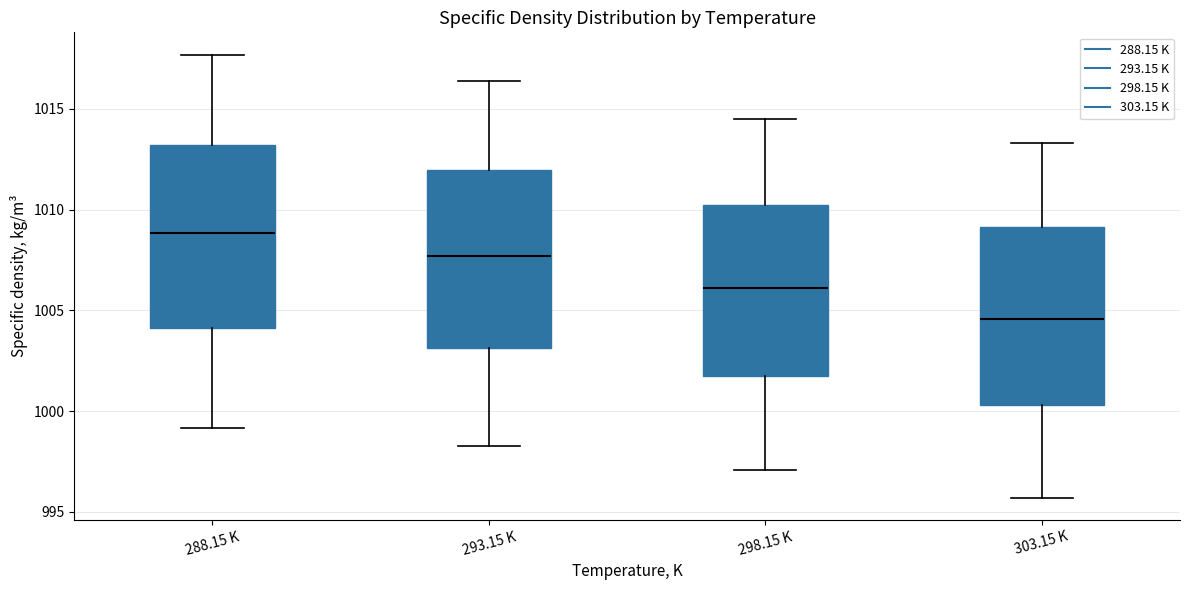

Reading left to right, transcribe this box plot: for each box, give where its median line is, the range the box spans, and where its two whiskers end, as read against the y-axis. The values are not printed on the chart, so give them approximately, as read against the axis.

288.15 K: median 1009.0, box 1004.0 to 1013.0, whiskers 999.0 to 1017.5
293.15 K: median 1007.5, box 1003.0 to 1012.0, whiskers 998.0 to 1016.5
298.15 K: median 1006.0, box 1001.5 to 1010.0, whiskers 997.0 to 1014.5
303.15 K: median 1004.5, box 1000.5 to 1009.0, whiskers 995.5 to 1013.5